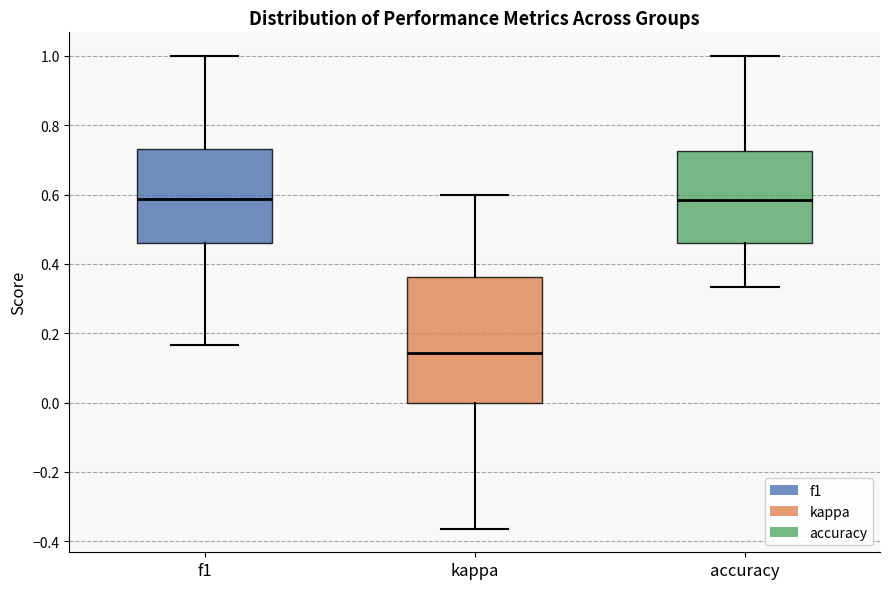

Reading left to right, read every box against the y-axis: the position of its median line, the range the box covers, and the ends of its whiskers. The values are not printed on the chart, so give them approximately, as read against the axis.

f1: median 0.58, box 0.46 to 0.74, whiskers 0.16 to 1.00
kappa: median 0.14, box 0.00 to 0.36, whiskers -0.36 to 0.60
accuracy: median 0.58, box 0.46 to 0.72, whiskers 0.34 to 1.00